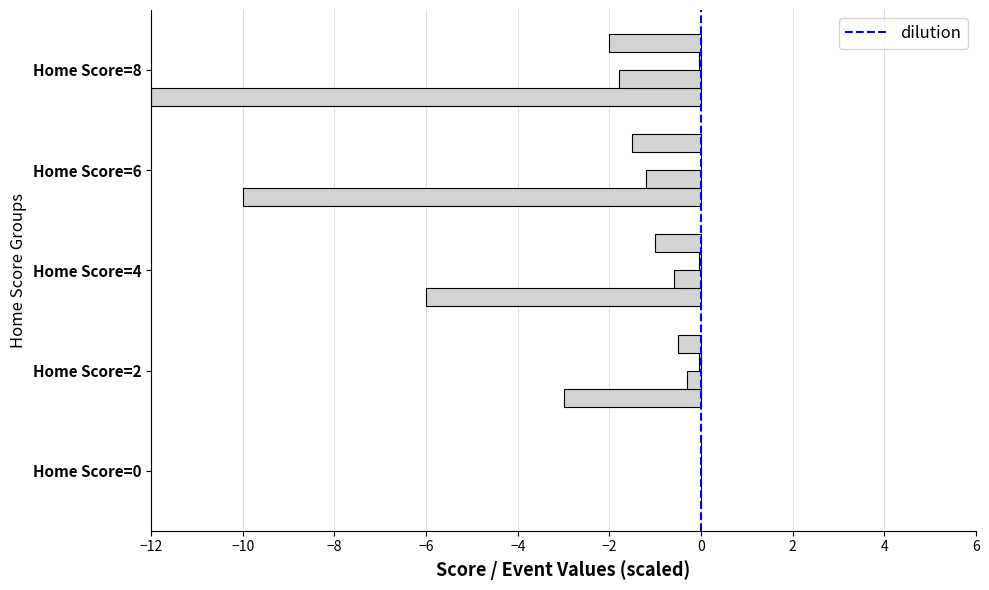

How many categories are shown in the chart?

5